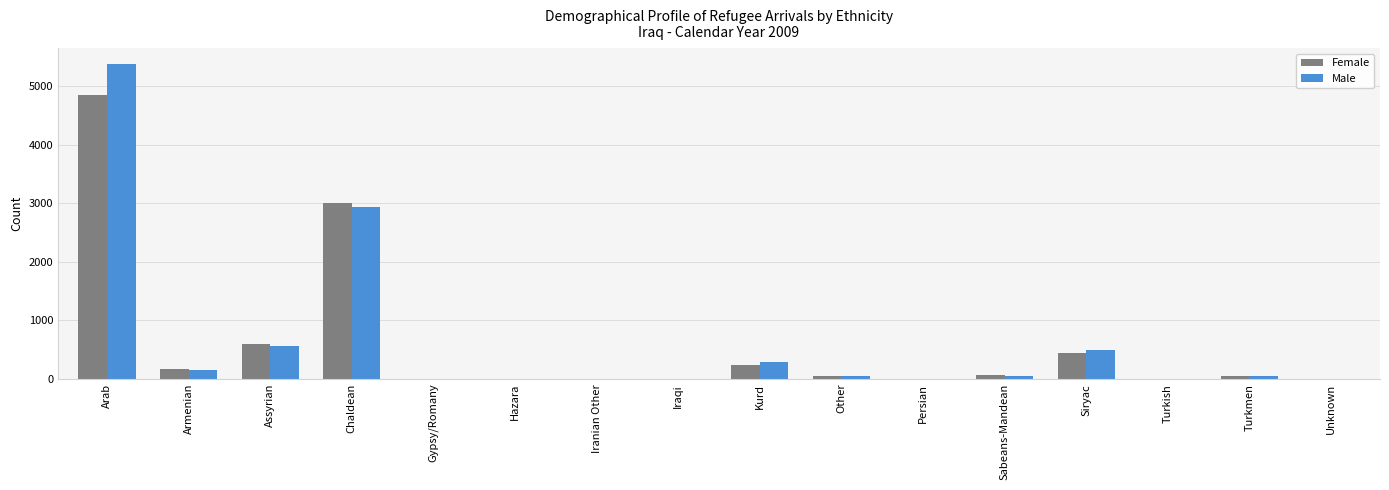

Does the chart contain stacked bars?

No